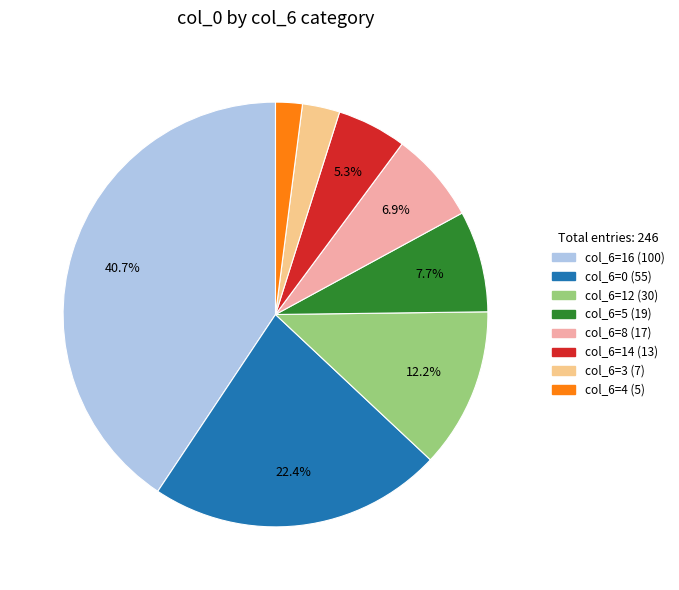

Does any single category account for the majority?

No